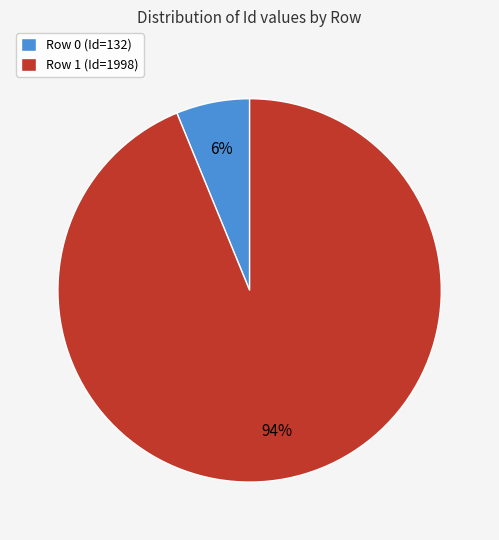

Which category has the smallest portion of the pie?

Row 0 (Id=132)